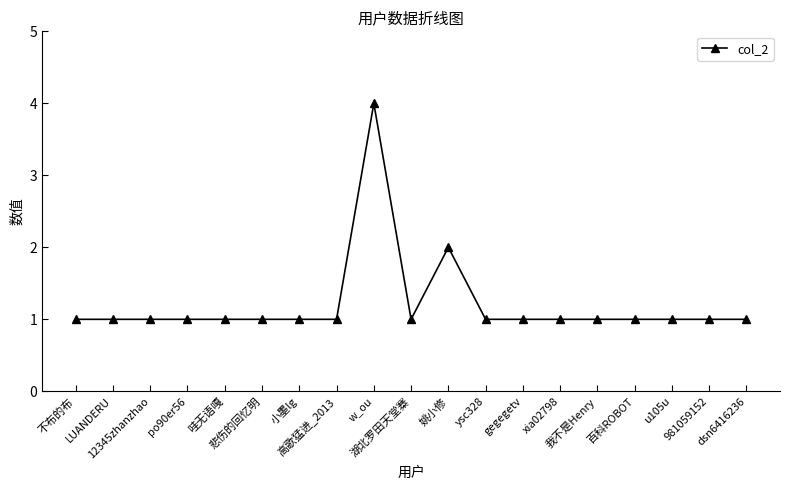

How many lines are shown in the chart?

1